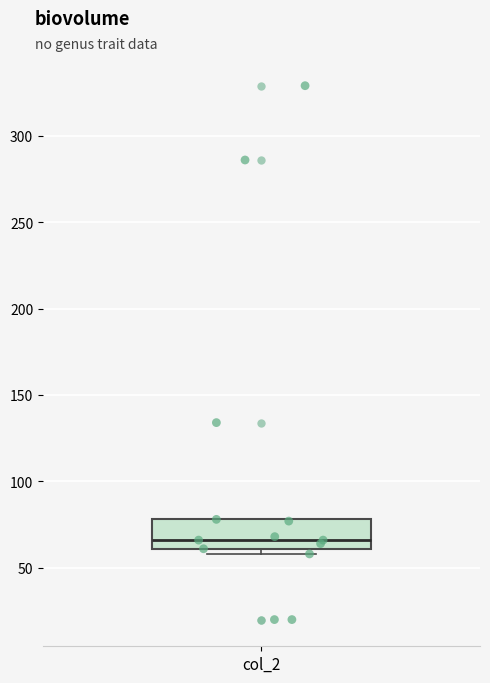

Where does the median line of the box for col_2 sit on the y-axis? The values are not printed on the chart, so give them approximately, as read against the axis.

65